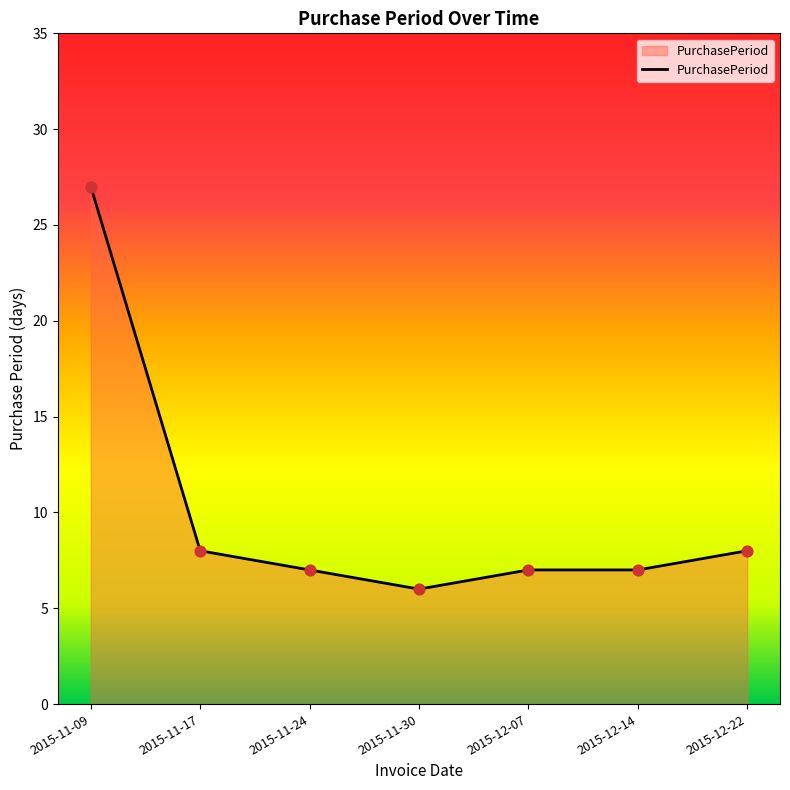

Which has a higher value, 2015-11-30 or 2015-11-17?

2015-11-17